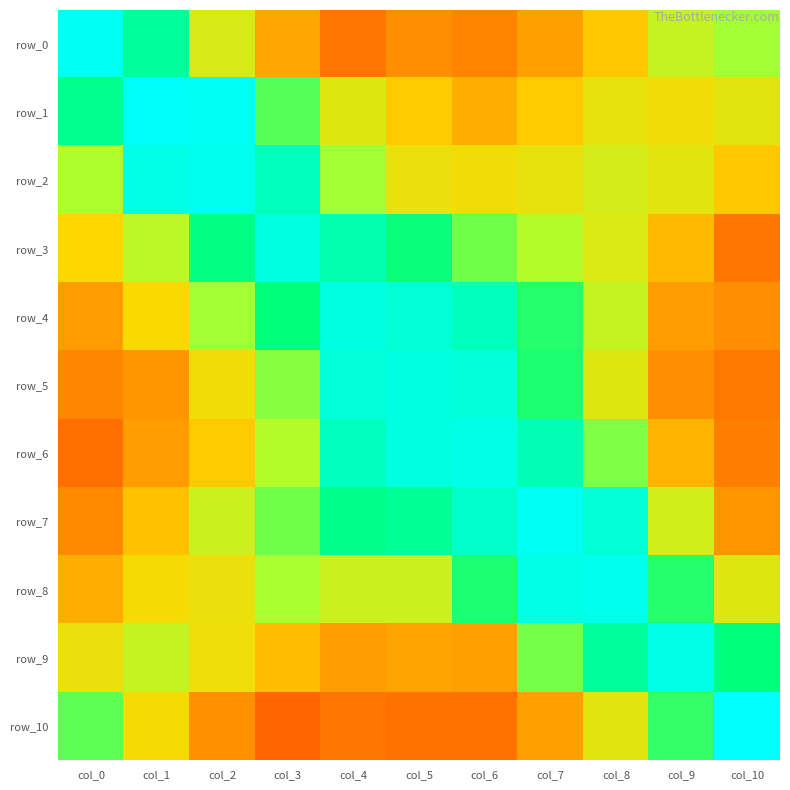

At how many categories does at least one series exceed 26?

11